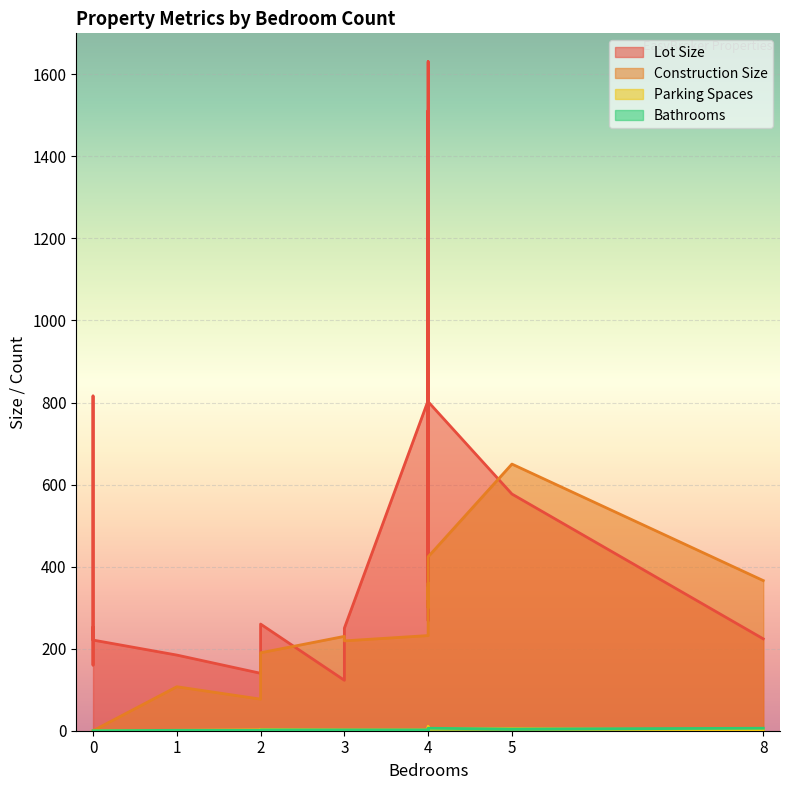

Between 12 and 5, which is larger?

5